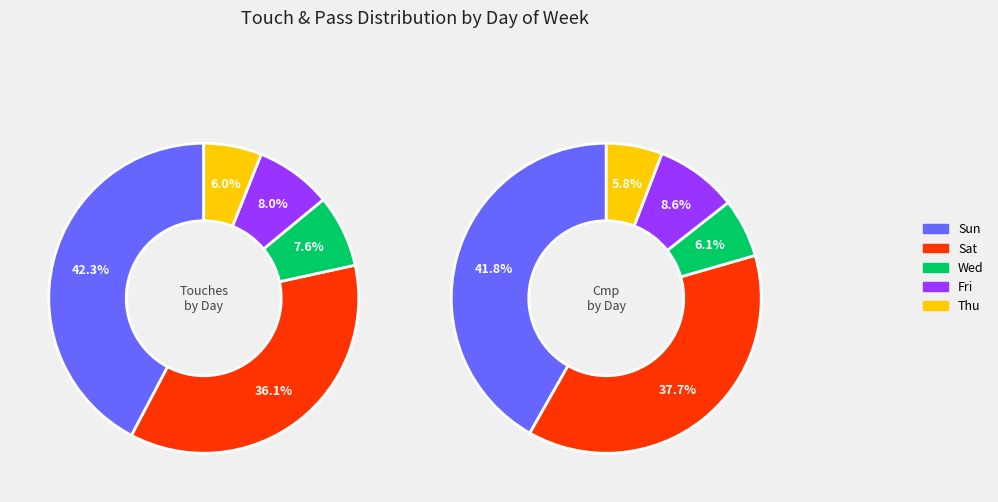

True or false: Matchweek 33 accounts for 7% of the total.

False